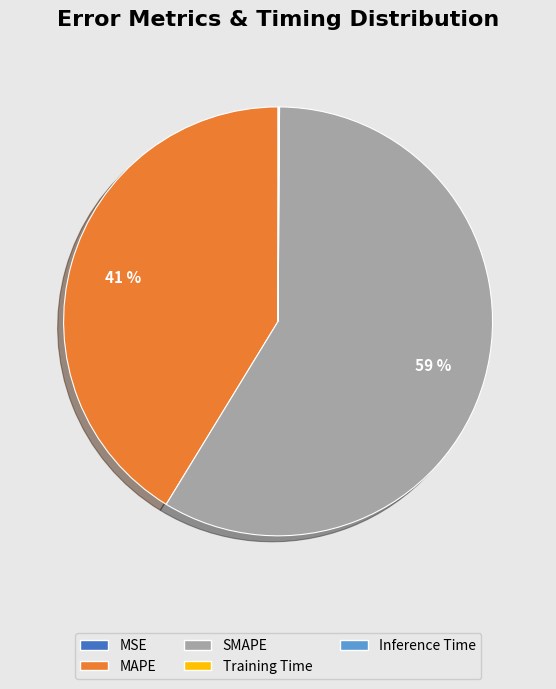

To the nearest percent, what is the average slice percentage?

20%